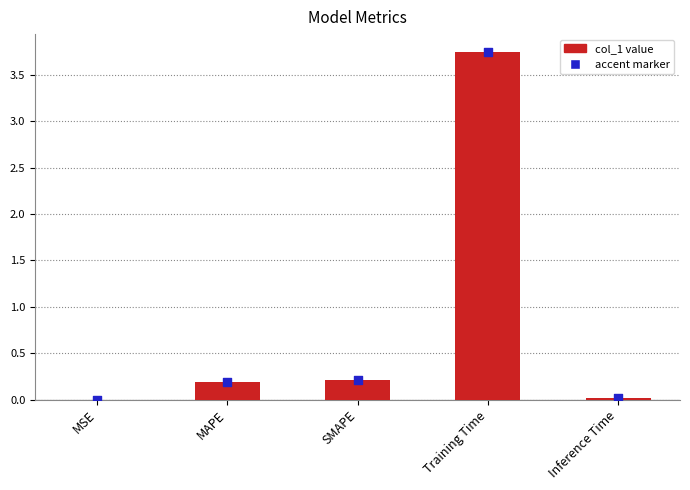

What is the change in value from SMAPE to Training Time?

+3.5